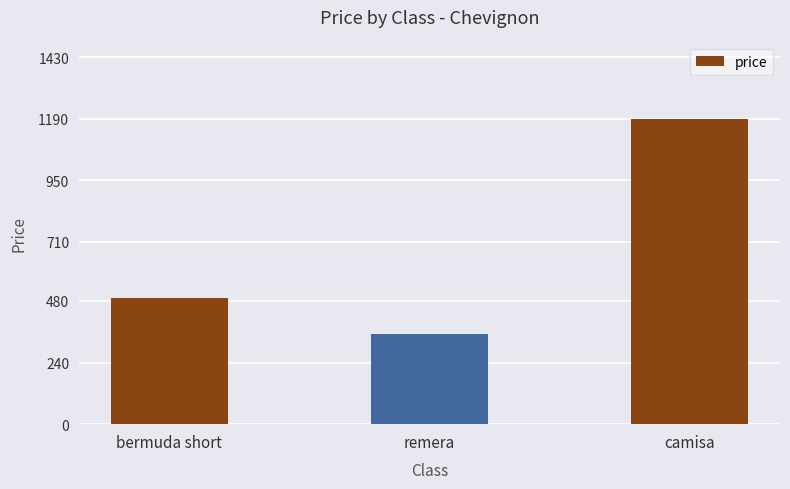

Between bermuda short and camisa, which is larger?

camisa